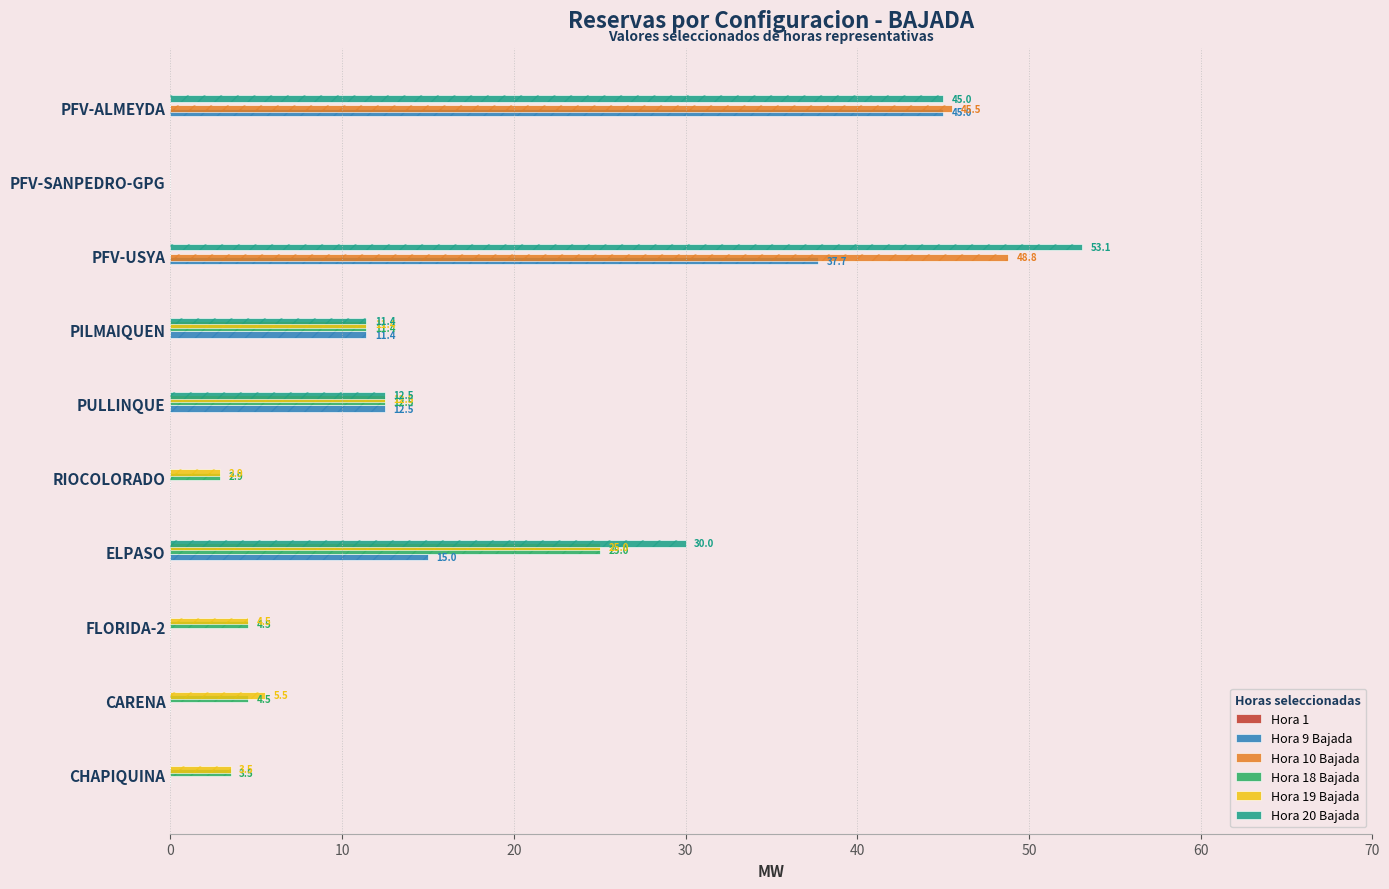

What is the sum of all Hora 9 Bajada values?

121.6